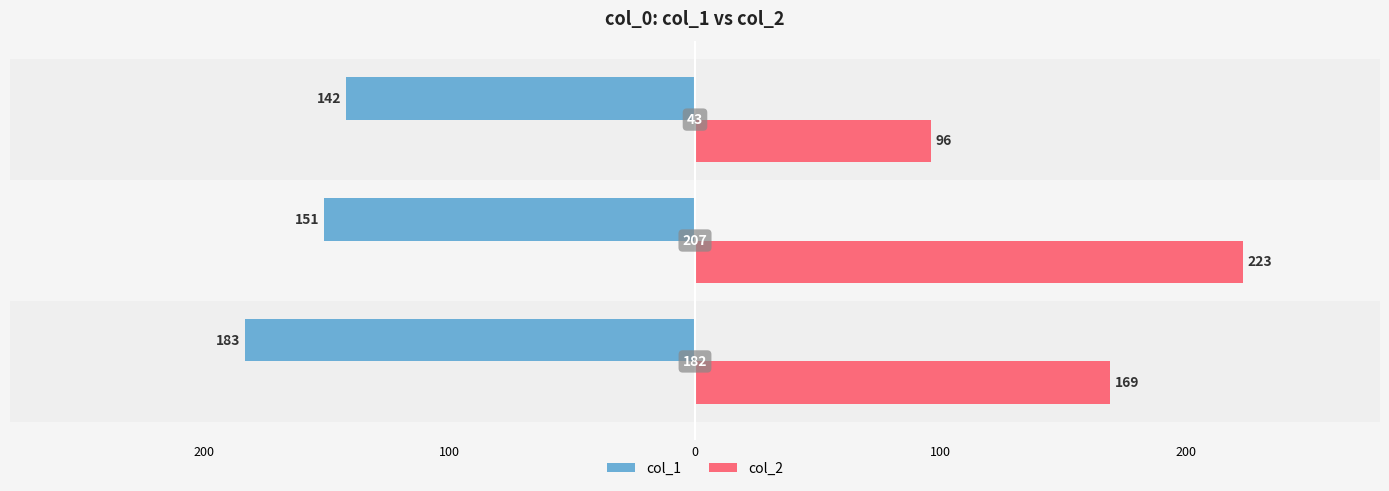

What are all the series names shown in the legend?

col_1, col_2